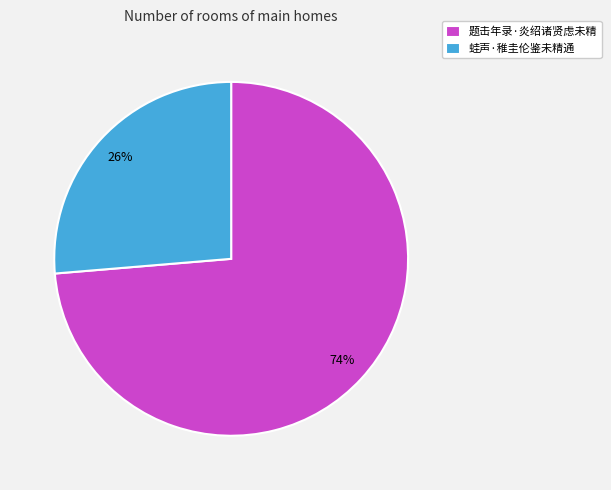

Is it true that 题击年录·炎绍诸贤虑未精 is 74% of the pie?

True